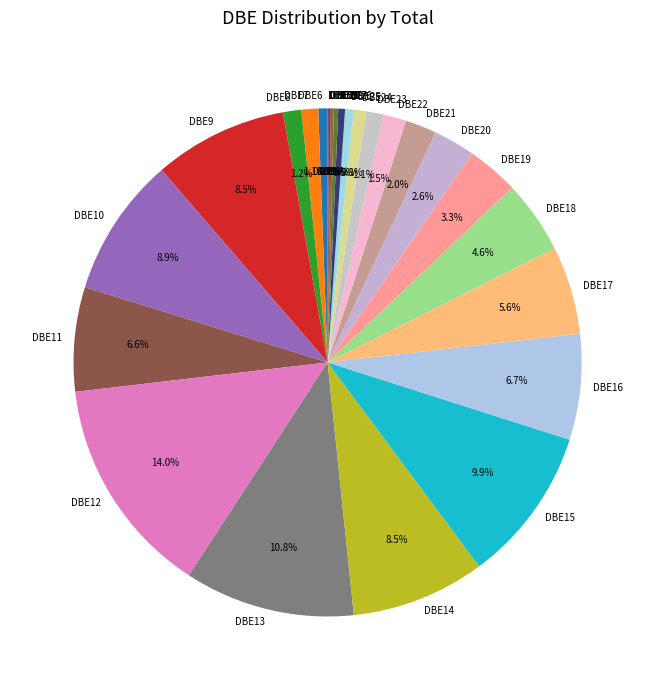

The DBE19 slice represents 3% of the pie. True or false?

True